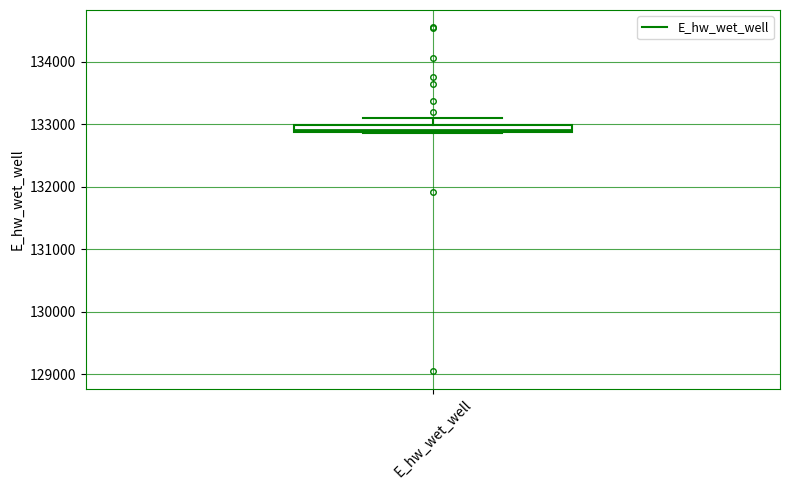

Where does the upper whisker of the box for E_hw_wet_well end on the y-axis? The values are not printed on the chart, so give them approximately, as read against the axis.

133100